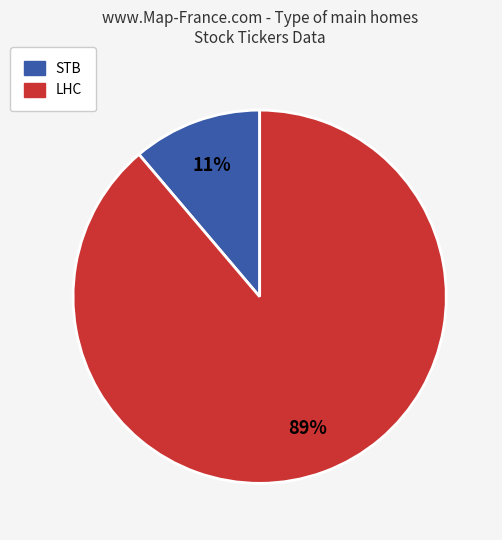

Does STB account for over 50% of the chart?

No